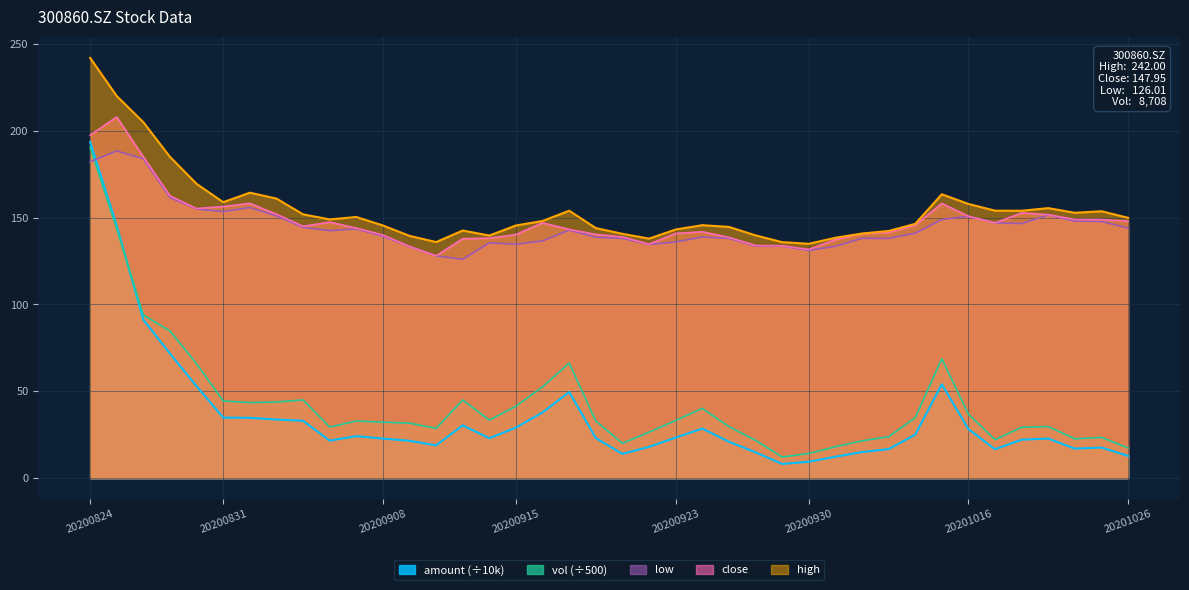

What is the spread (max minus min) of values at 20200907?

126.2